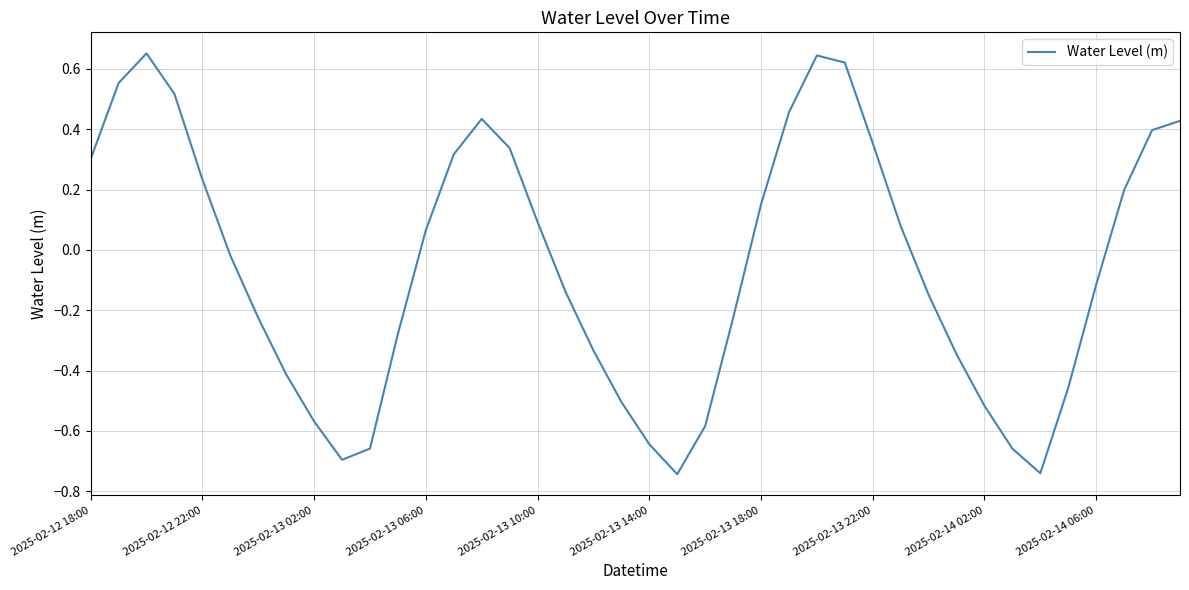

What is the difference between the second highest and minimum values?

1.4